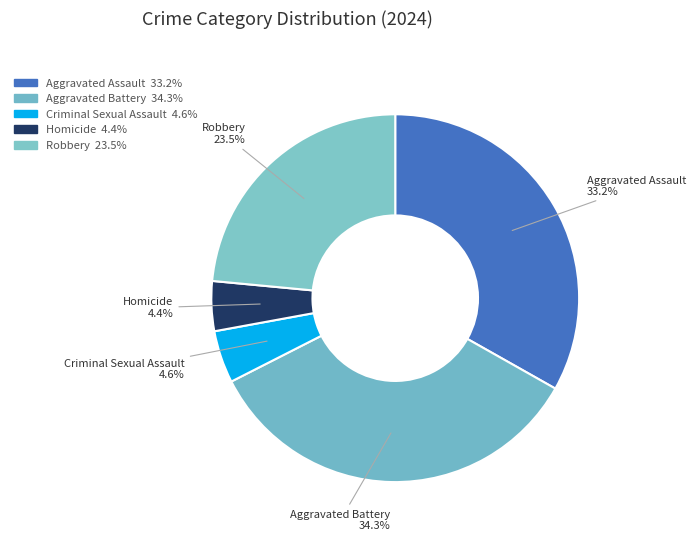

Combined, what portion of the pie is Aggravated Assault and Robbery?

56.7%